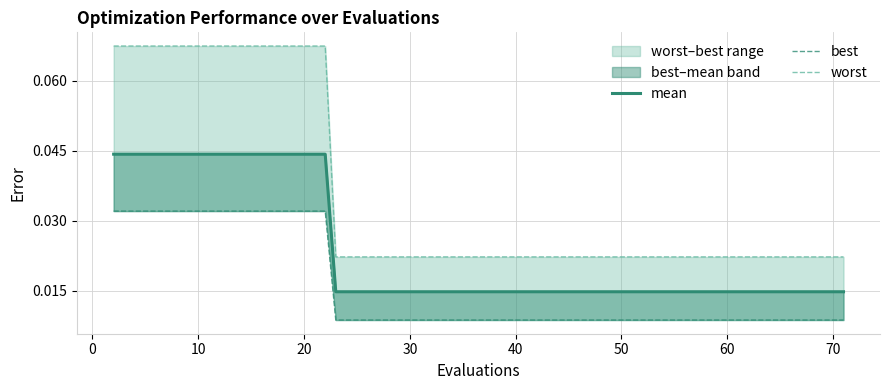

What is the sum of all mean values?

0.9